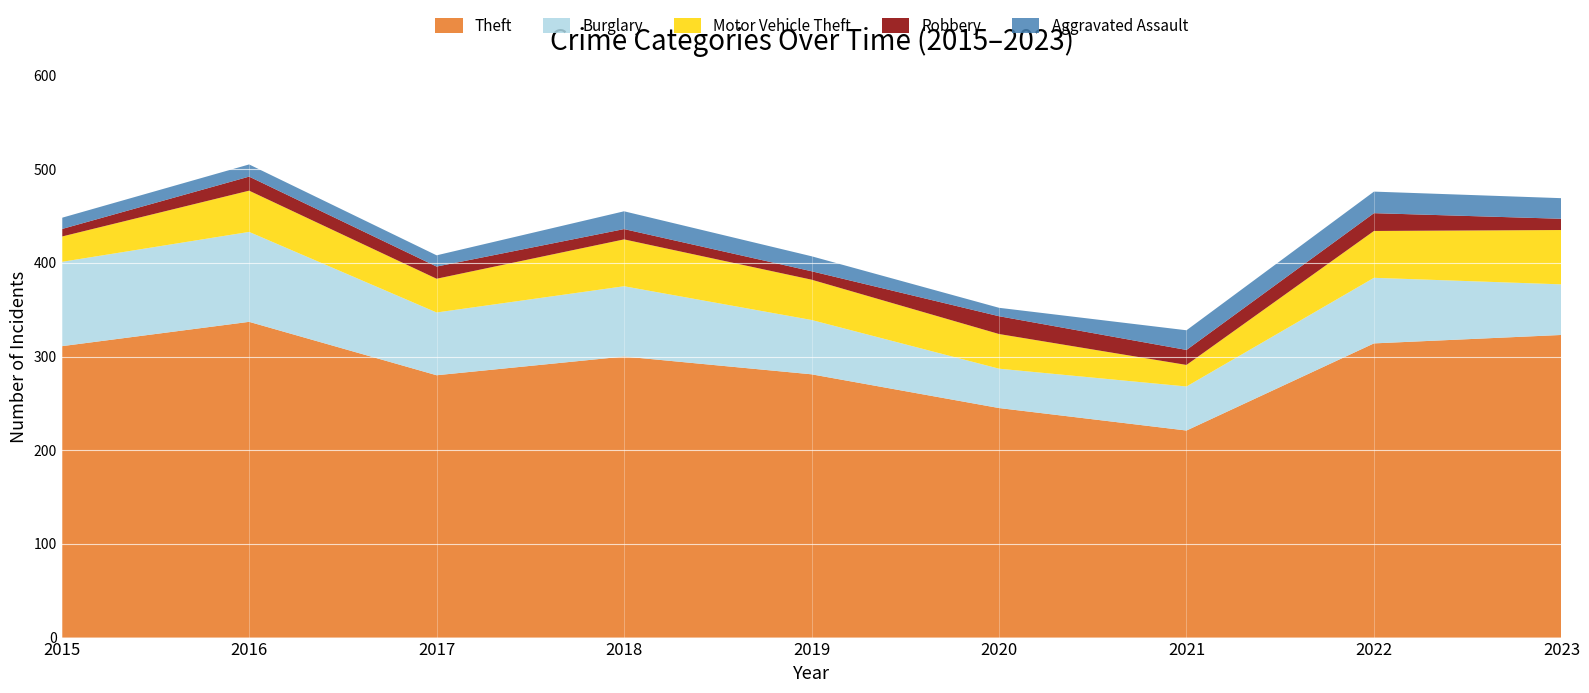

Reading right to left, extract all data points from this chart.

Theft: 323	314	221	245	281	300	280	337	311
Burglary: 54	70	47	42	58	75	67	96	90
Motor Vehicle Theft: 58	50	23	37	43	50	36	44	27
Robbery: 12	19	16	19	9	11	13	15	8
Aggravated Assault: 22	23	21	9	16	19	12	13	12